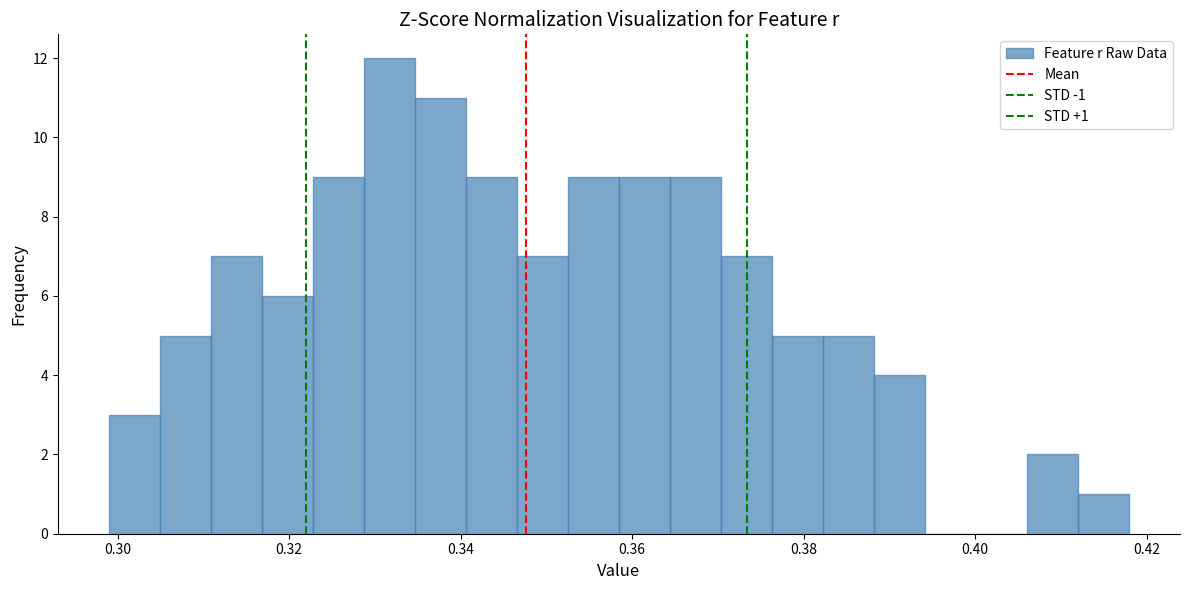

Around what value on the x-axis is the tallest bar? Give the approximate position of its centre, as read against the axis.

0.332